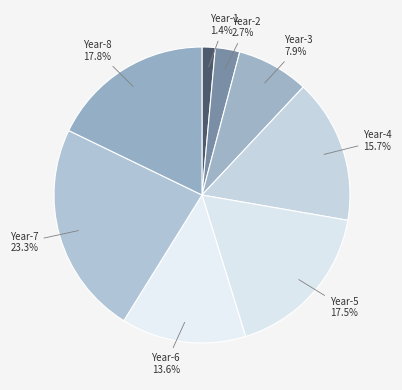

To the nearest percent, what is the average slice percentage?

12%